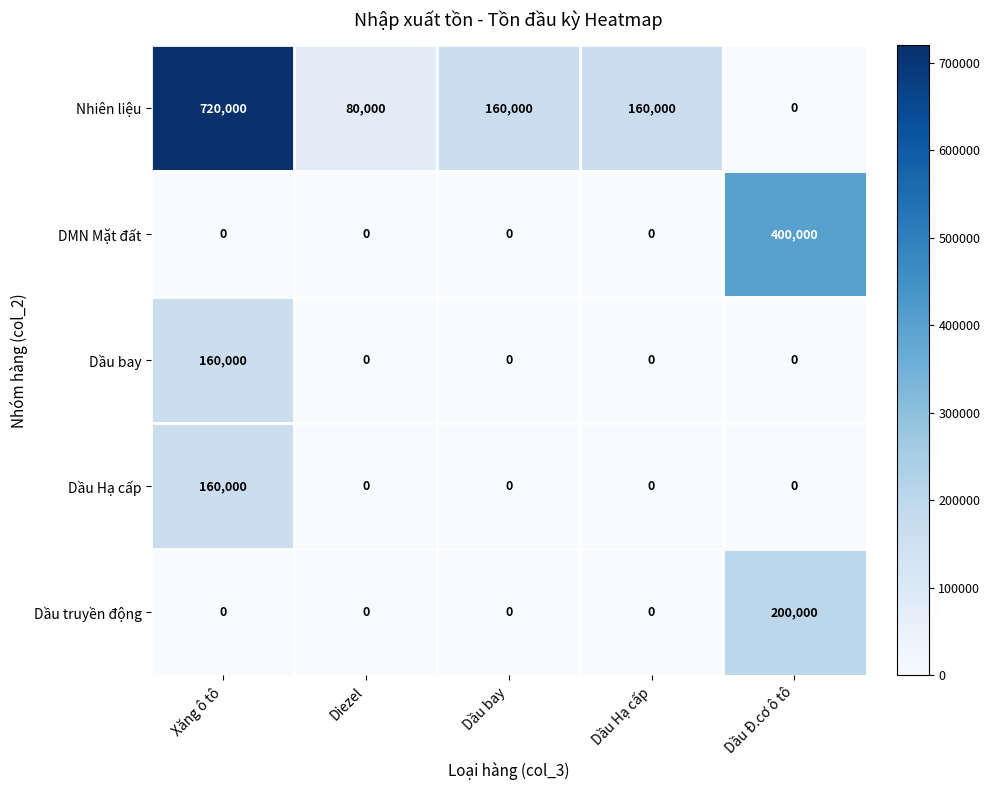

At how many categories does at least one series exceed 210926?

2